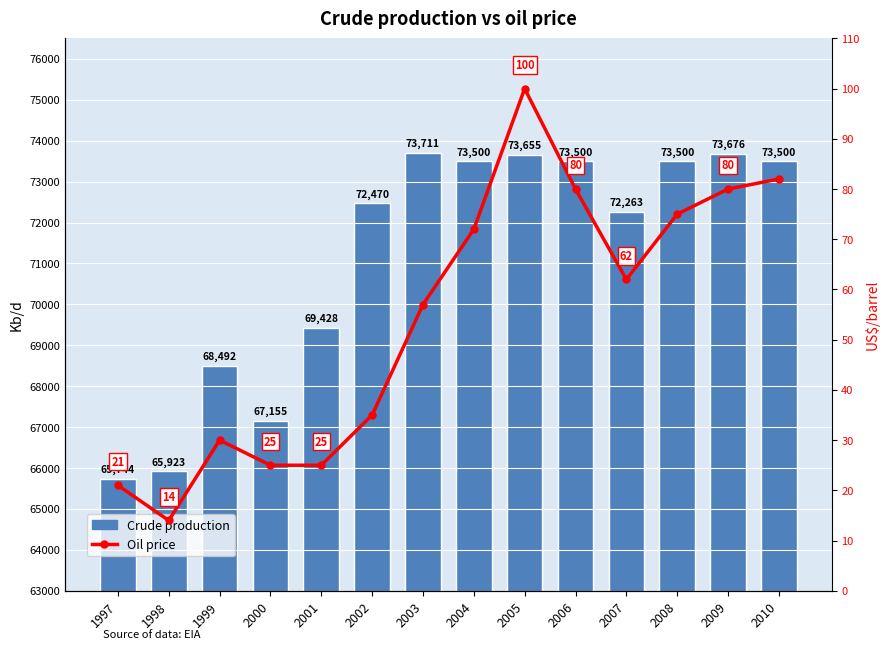

At which category does the chart reach its minimum across all series?

1998